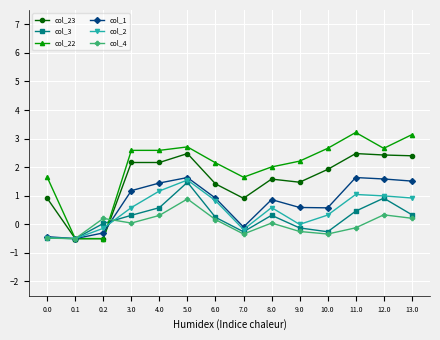

At which category is the sum across all series the highest?

5.0